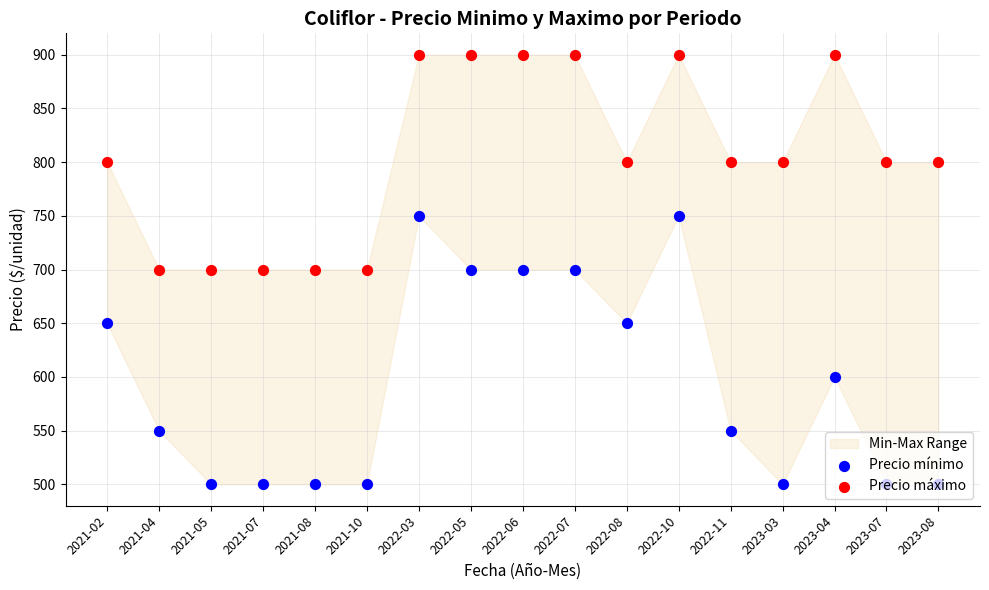

Which series has the largest Y range (max minus min)?

Precio mínimo